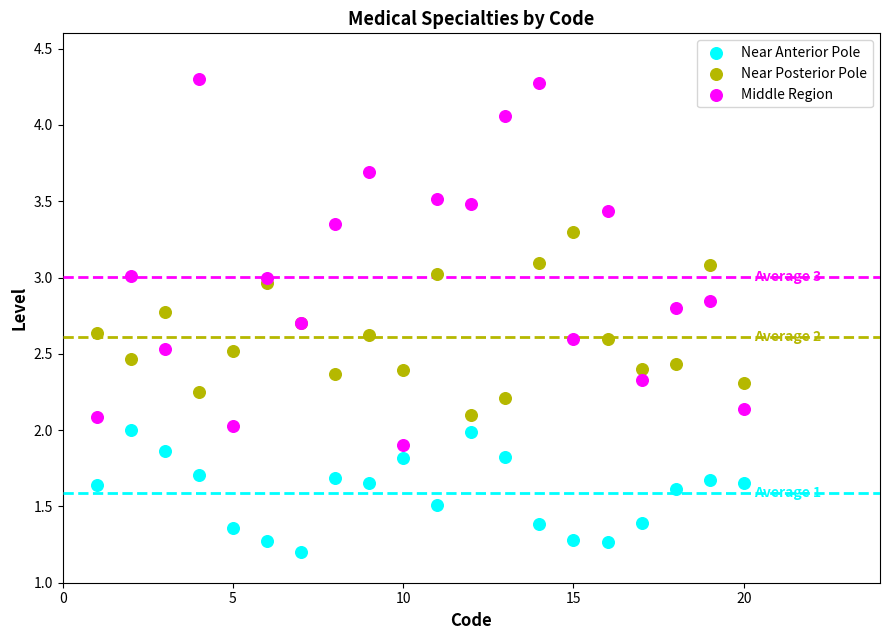

Which series reaches the minimum Y coordinate?

Near Anterior Pole